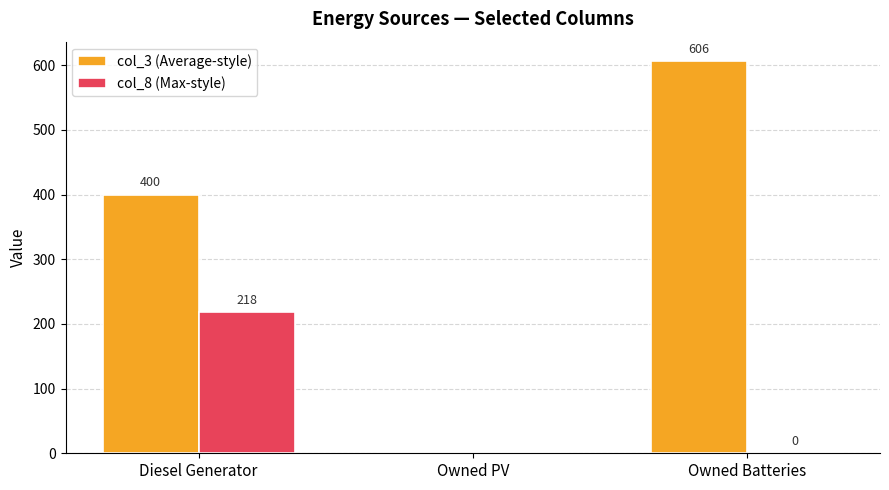

What is the maximum value for col_8 (Max-style)?

218.0